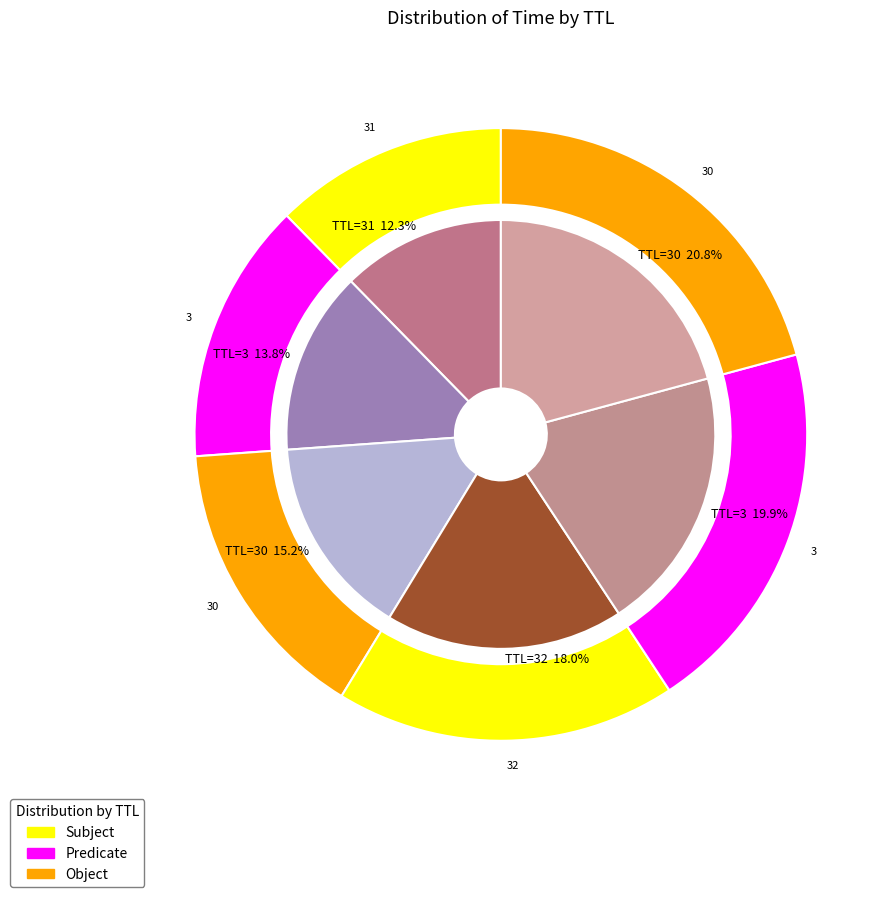

Which category has the smallest portion of the pie?

31